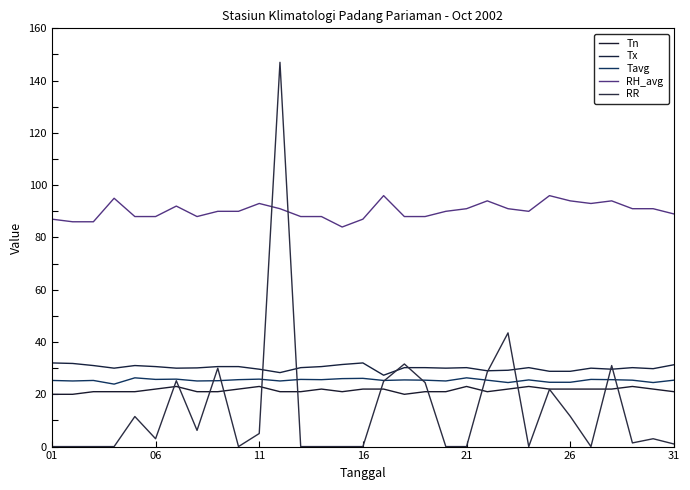

Is this an area chart (filled region under the line)?

No